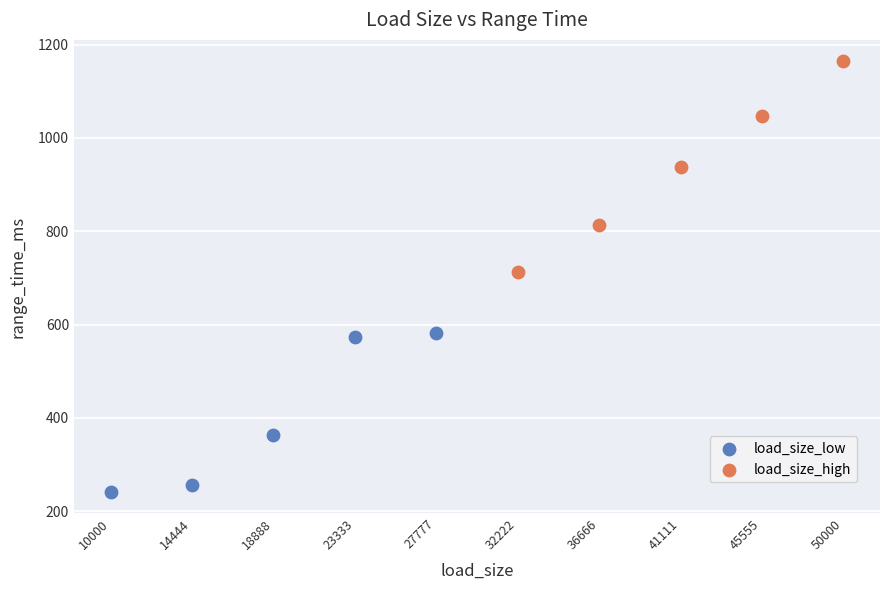

Which series has the widest spread of Y values?

load_size_high